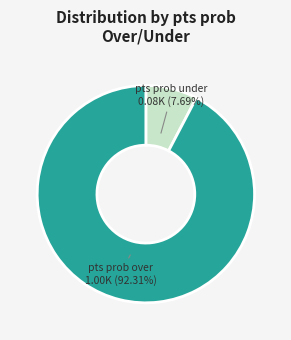

Between pts prob over and pts prob under, which is larger?

pts prob over